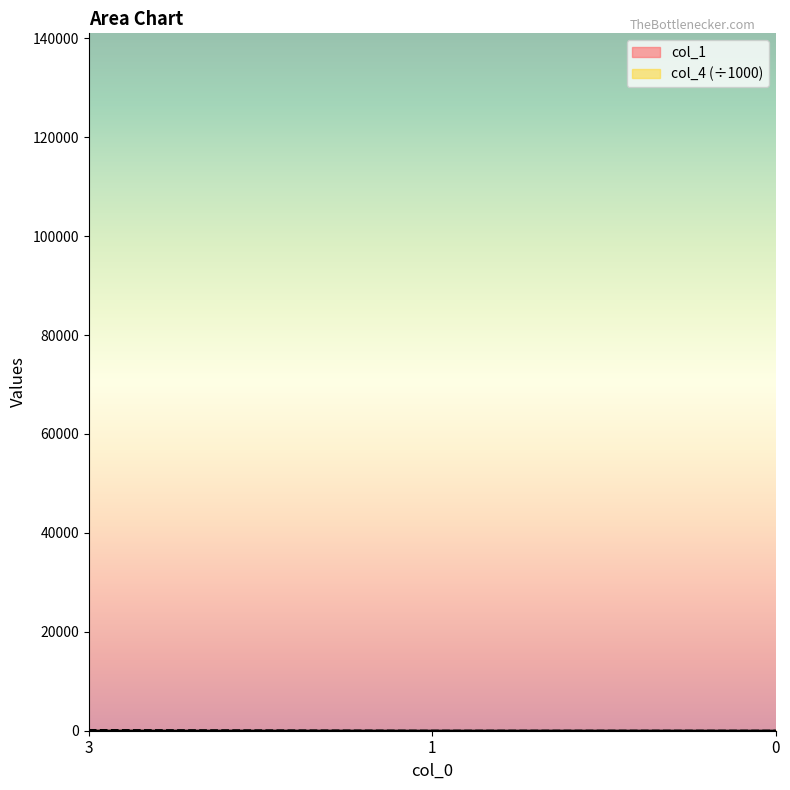

Reading left to right, transcribe all the data shown in this chart.

col_1: 3=5.0	1=0.0	0=1.0
col_4: 3=141.0	1=0.0	0=0.0